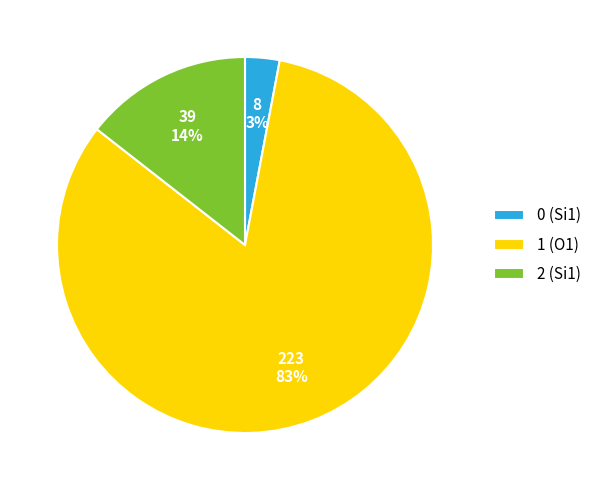

Count the number of slices in the pie.

3